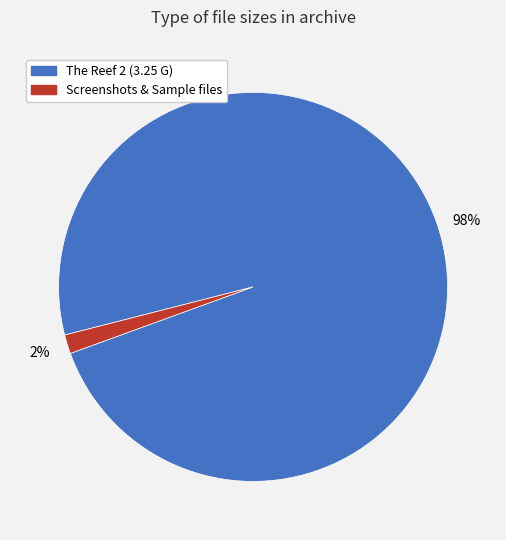

To the nearest percent, what is the average slice percentage?

50%